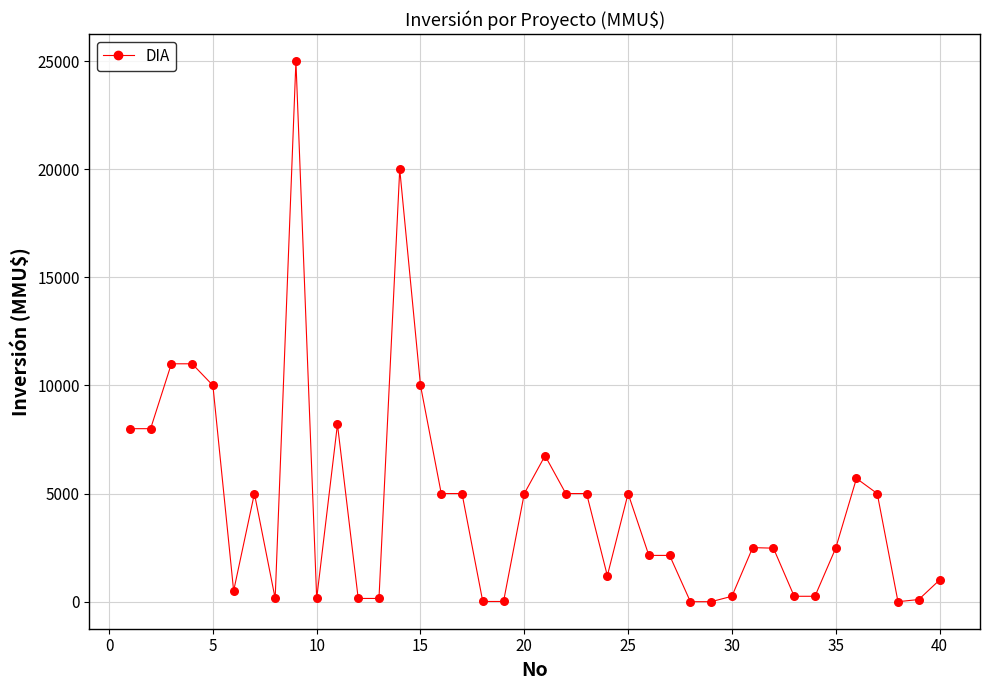

What is the range of X values (max minus min)?

39